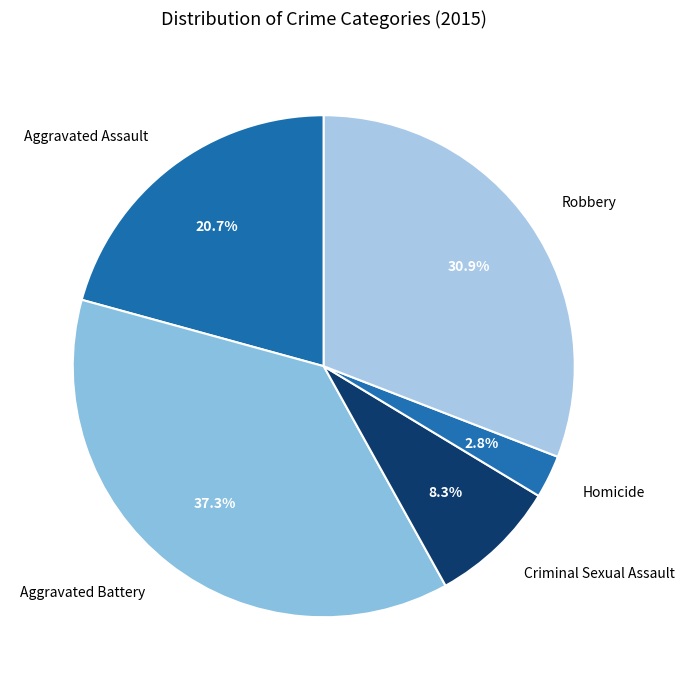

Is there a majority slice in this chart?

No